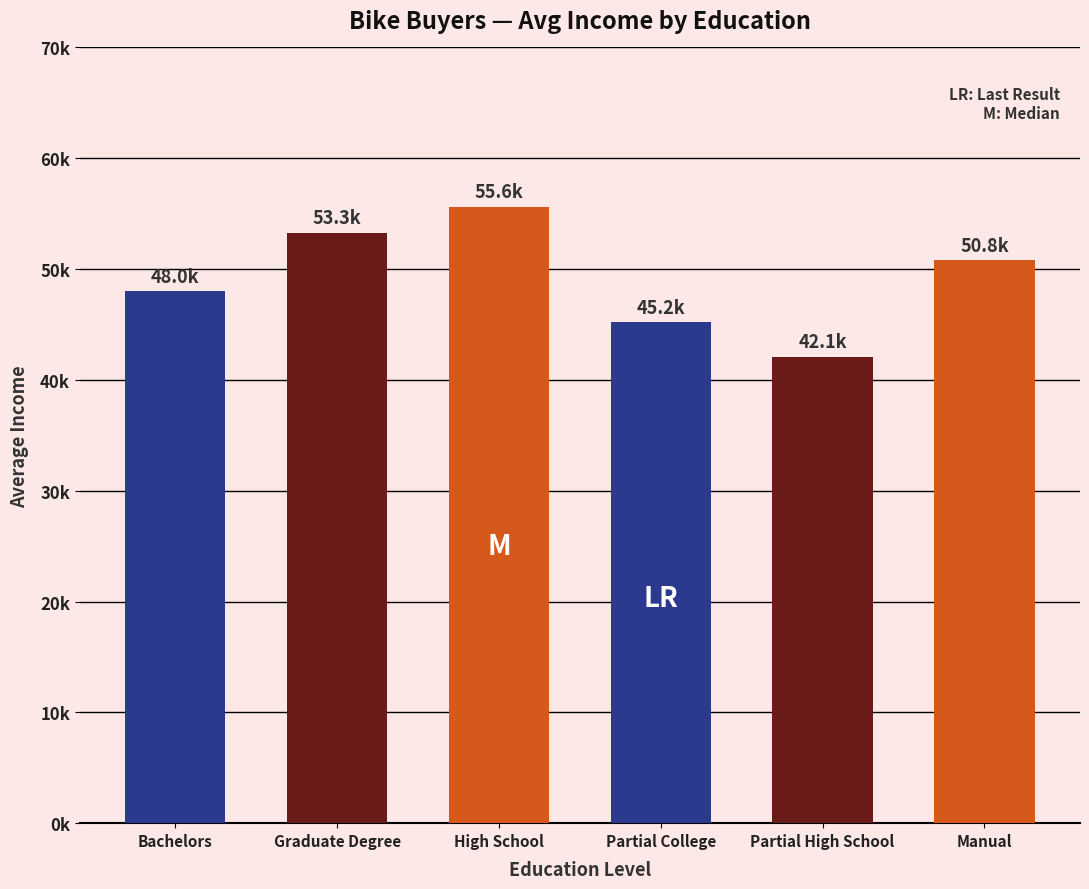

Which category has the highest value across all series?

High School